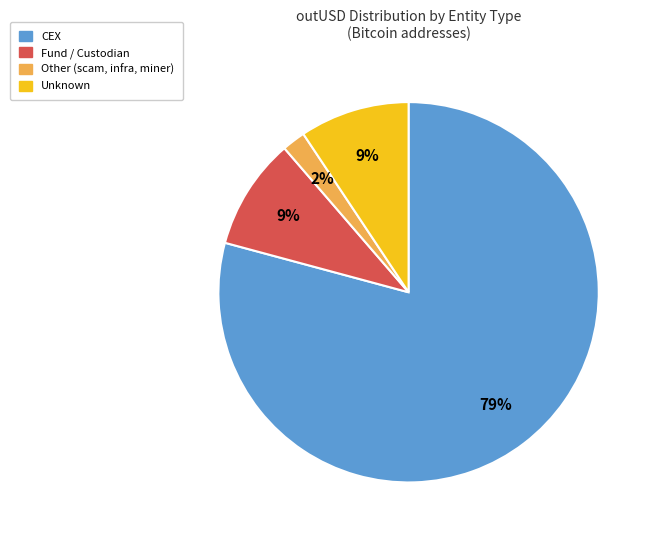

To the nearest percent, what is the average slice percentage?

25%